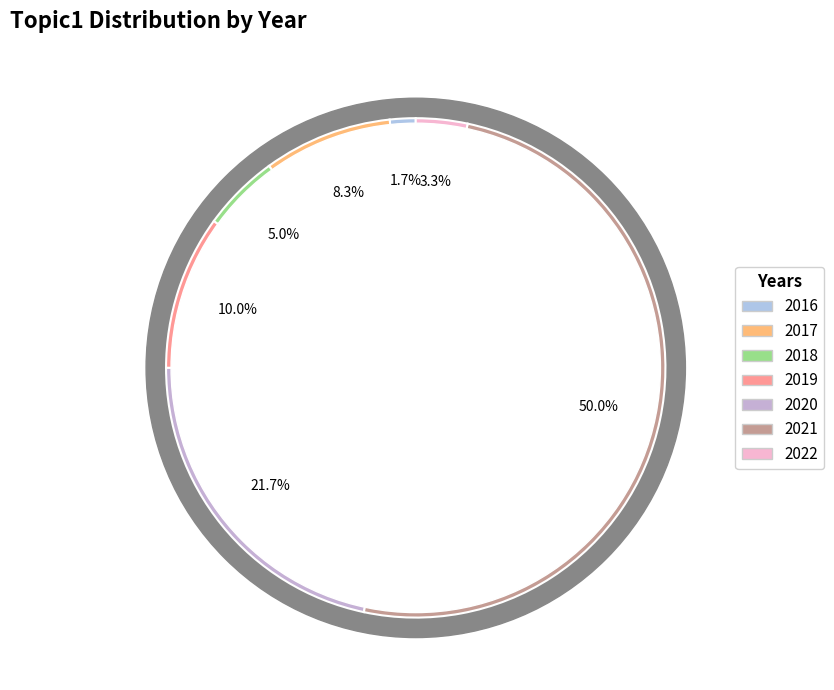

Which category has the smallest portion of the pie?

2016